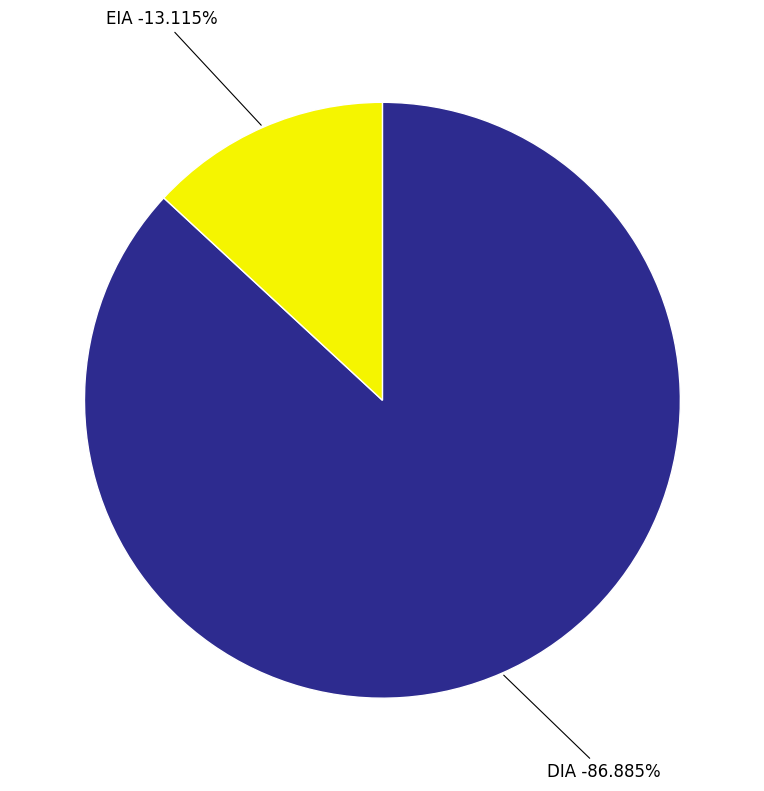

How many slices are in this pie chart?

2